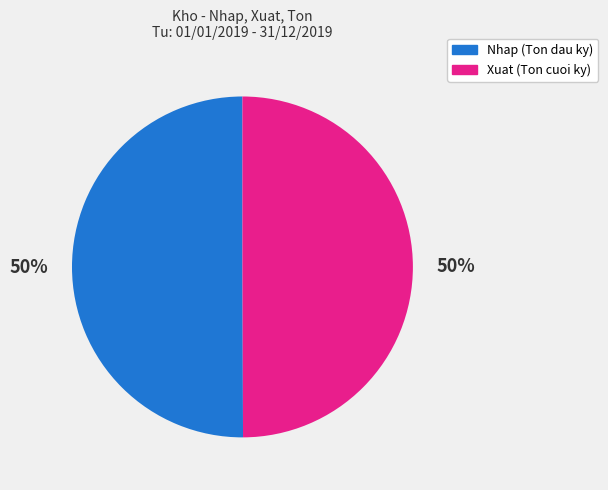

How many slices are in this pie chart?

2